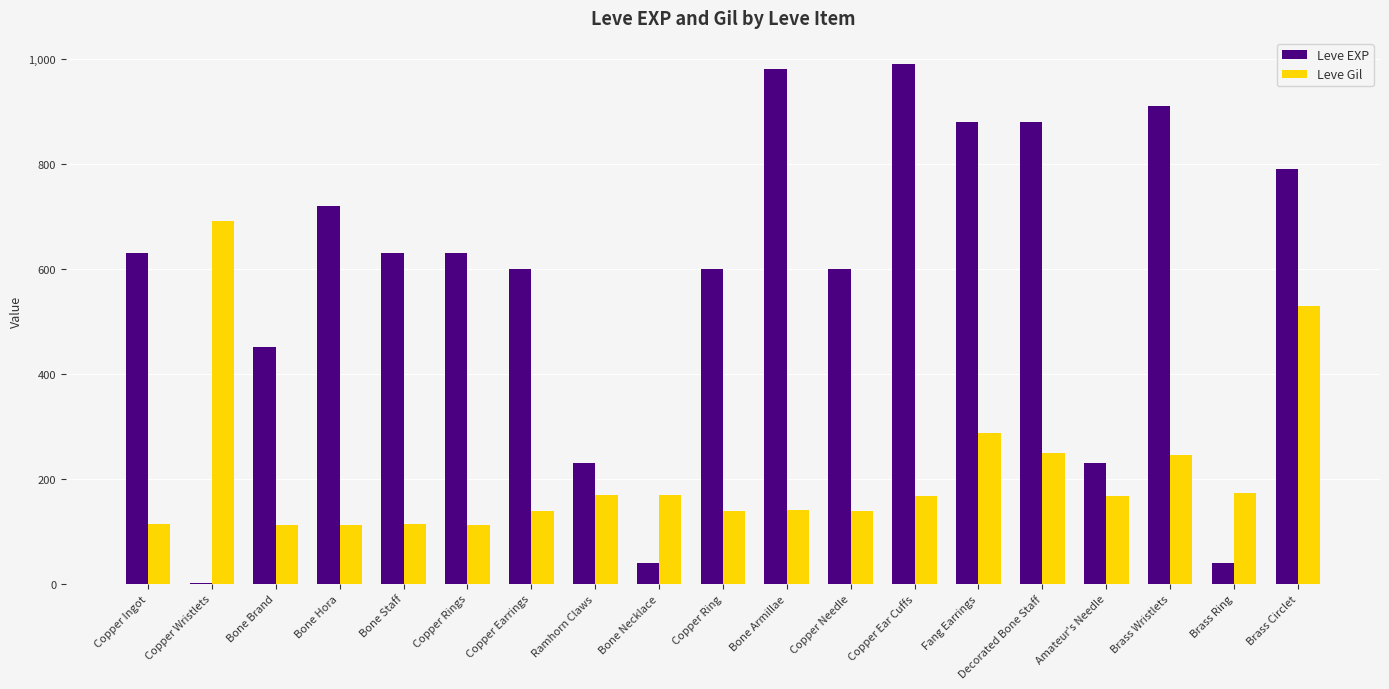

Read the Leve Gil value at Copper Rings.

112